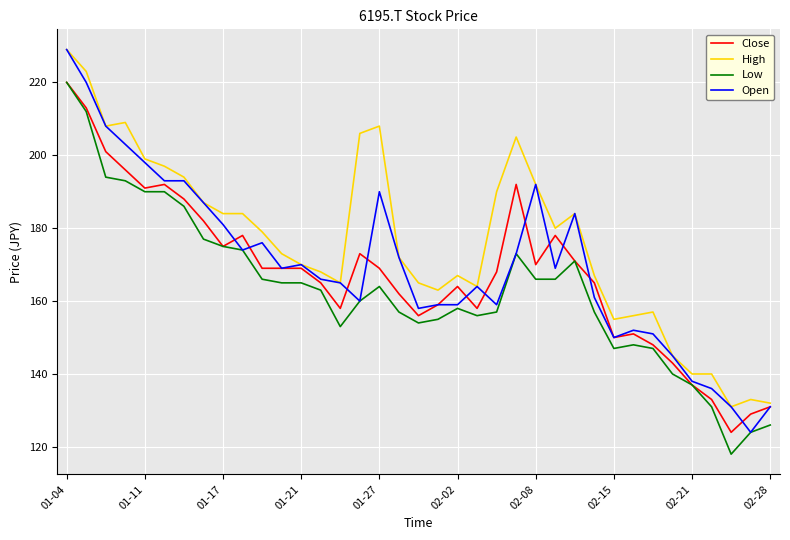

Reading right to left, what are all the values shown in this chart?

Close: 131	129	124	133	137	143	148	151	150	165	171	178	170	192	168	158	164	159	156	162	169	173	158	165	169	169	169	178	175	182	188	192	191	196	201	213	220
High: 132	133	131	140	140	145	157	156	155	167	184	180	192	205	190	164	167	163	165	172	208	206	165	168	170	173	179	184	184	187	194	197	199	209	208	223	229
Low: 126	124	118	131	137	140	147	148	147	157	171	166	166	173	157	156	158	155	154	157	164	160	153	163	165	165	166	174	175	177	186	190	190	193	194	212	220
Open: 131	124	131	136	138	145	151	152	150	161	184	169	192	173	159	164	159	159	158	172	190	160	165	166	170	169	176	174	181	187	193	193	198	203	208	220	229